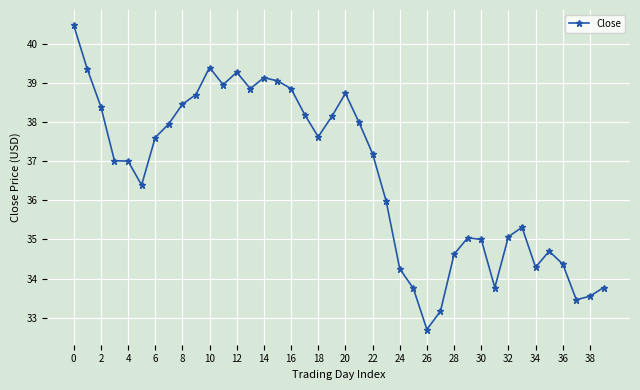

What is the value of the 37th point from the left?

34.4